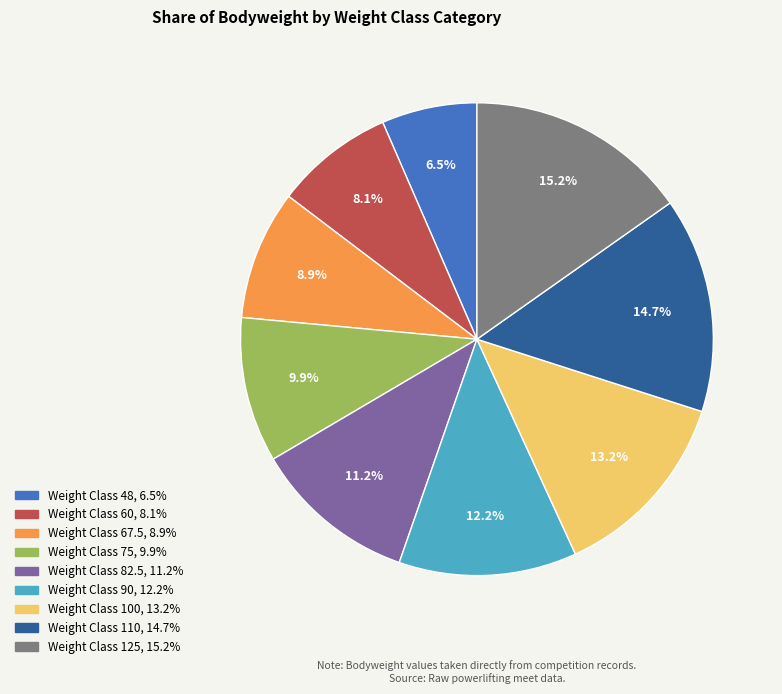

Does any single category account for the majority?

No